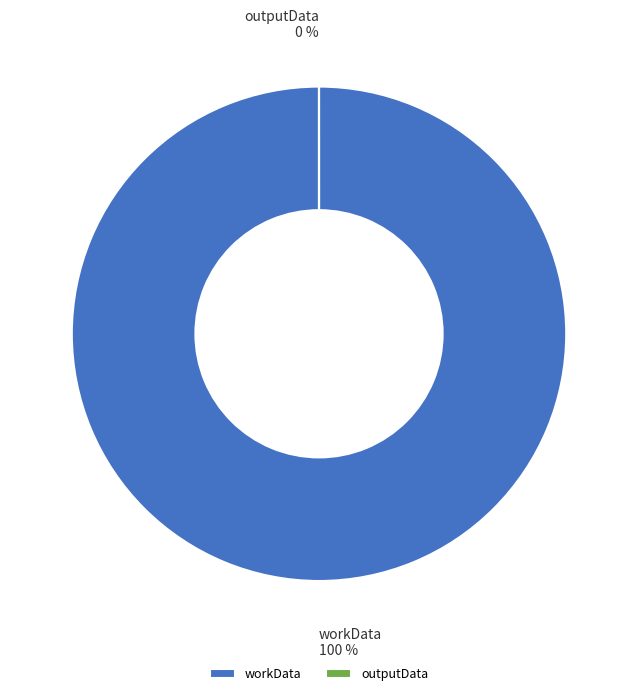

Which has a higher value, outputData or workData?

workData